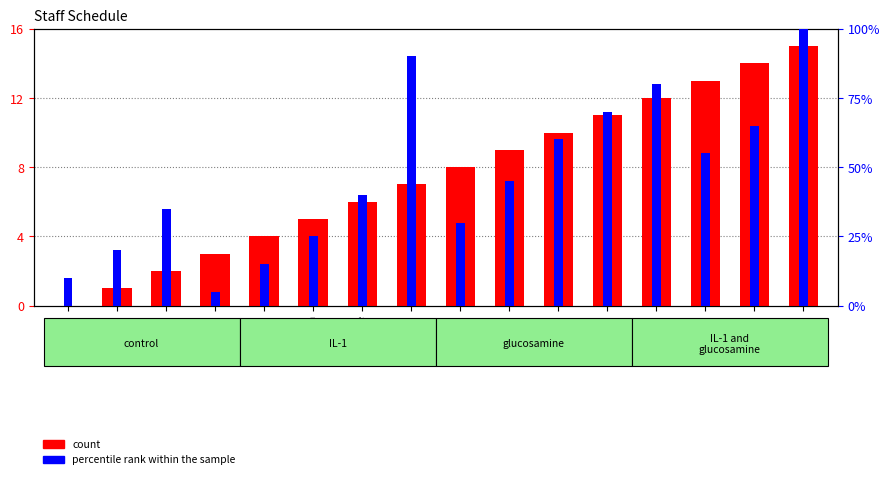

Reading left to right, list all the values displayed in this chart.

count: 0	1	2	3	4	5	6	7	8	9	10	11	12	13	14	15
percentile rank within the sample: 10	20	35	5	15	25	40	90	30	45	60	70	80	55	65	100